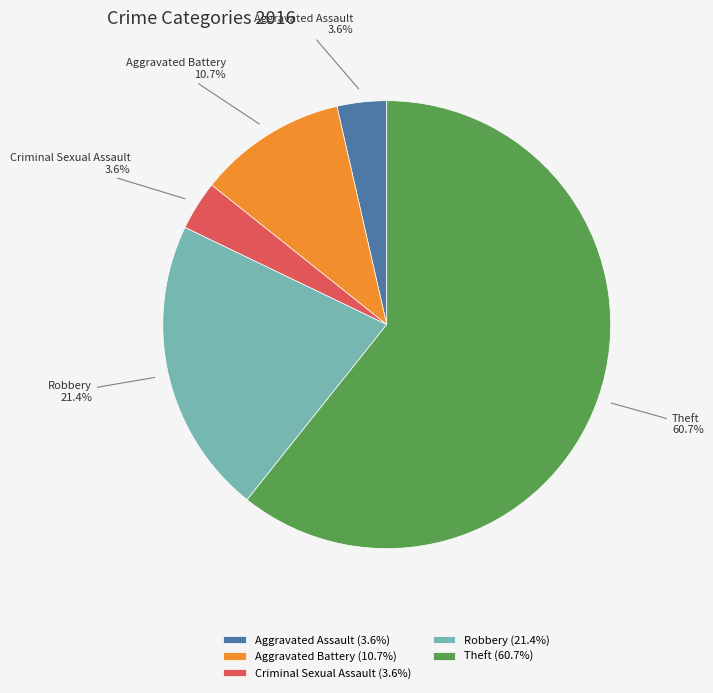

To the nearest percent, what is the difference between the Aggravated Battery and Aggravated Assault slice percentages?

7%